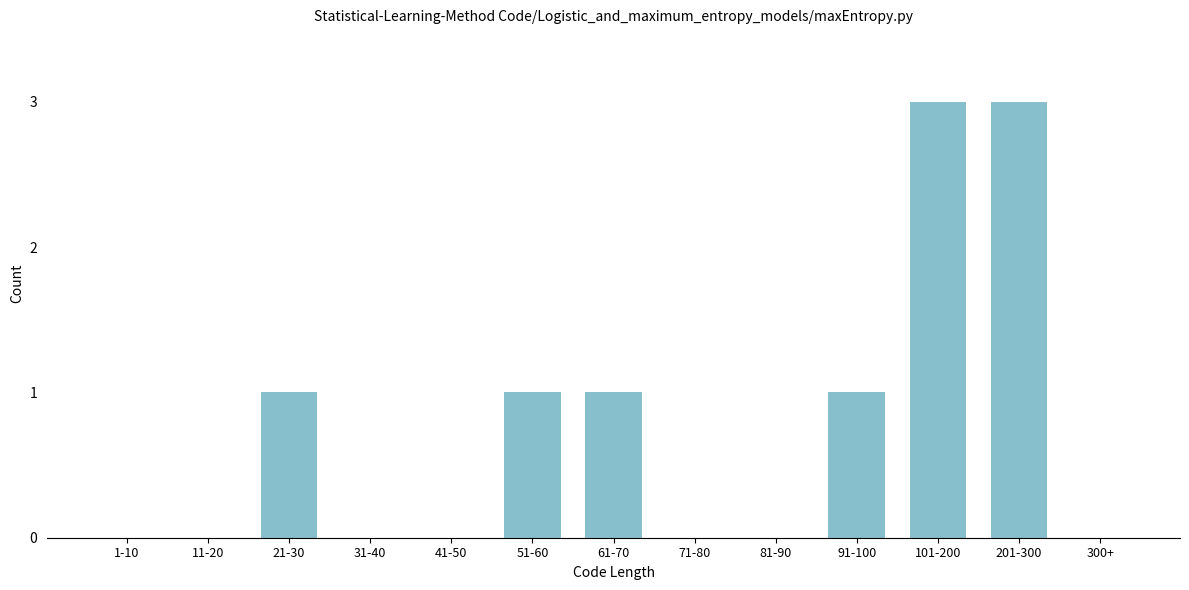

Reading left to right, what are all the values shown in this chart?

1-10=0	11-20=0	21-30=1	31-40=0	41-50=0	51-60=1	61-70=1	71-80=0	81-90=0	91-100=1	101-200=3	201-300=3	300+=0